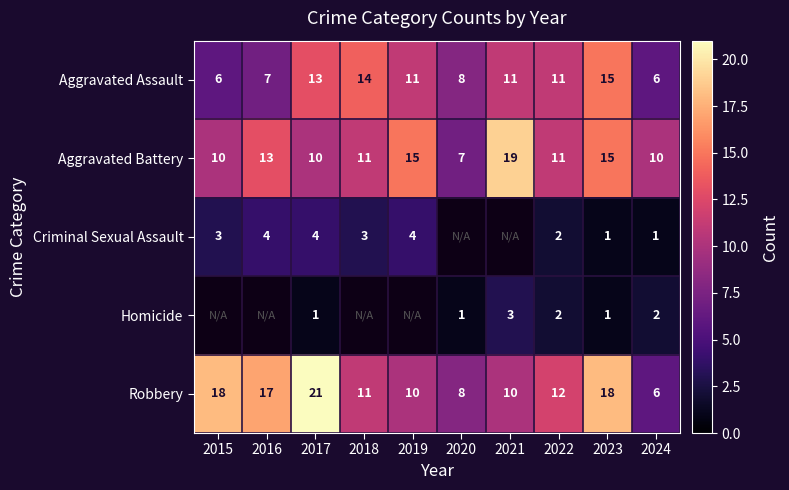

How many values in the Aggravated Battery series are below 11?

4